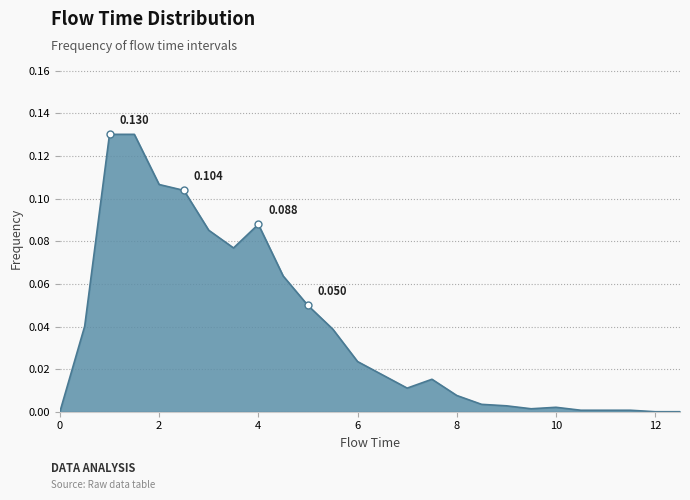

Rank the categories by value from lowest to highest.

0.0, 12.0, 12.5, 10.5, 11.0, 11.5, 9.5, 10.0, 9.0, 8.5, 8.0, 7.0, 7.5, 6.5, 6.0, 5.5, 0.5, 5.0, 4.5, 3.5, 3.0, 4.0, 2.5, 2.0, 1.0, 1.5